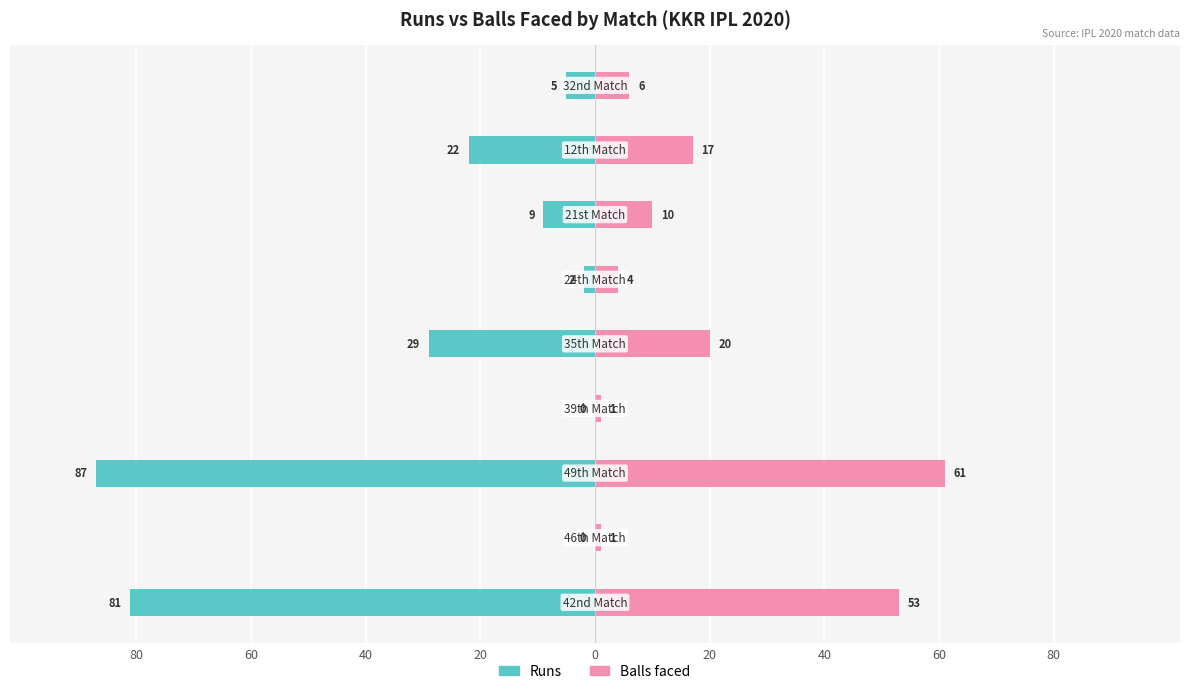

What is the difference between the Balls faced values at 0 and 20?

19